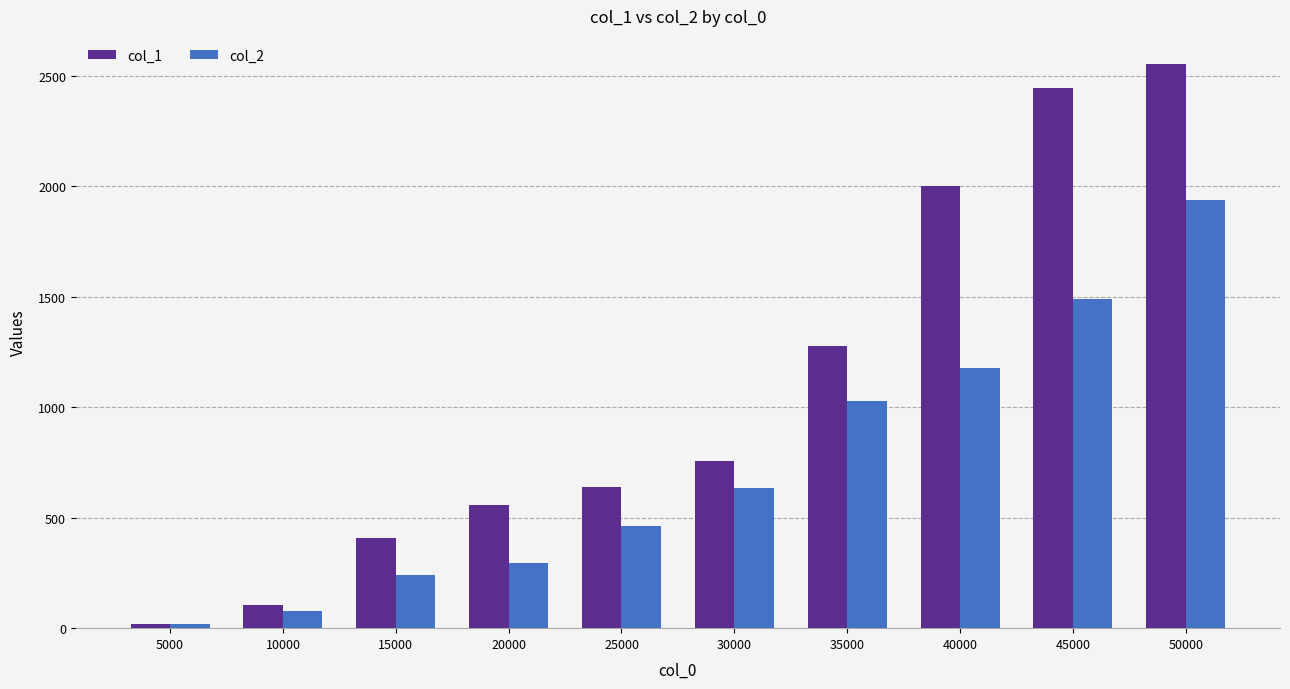

What are all the series names shown in the legend?

col_1, col_2